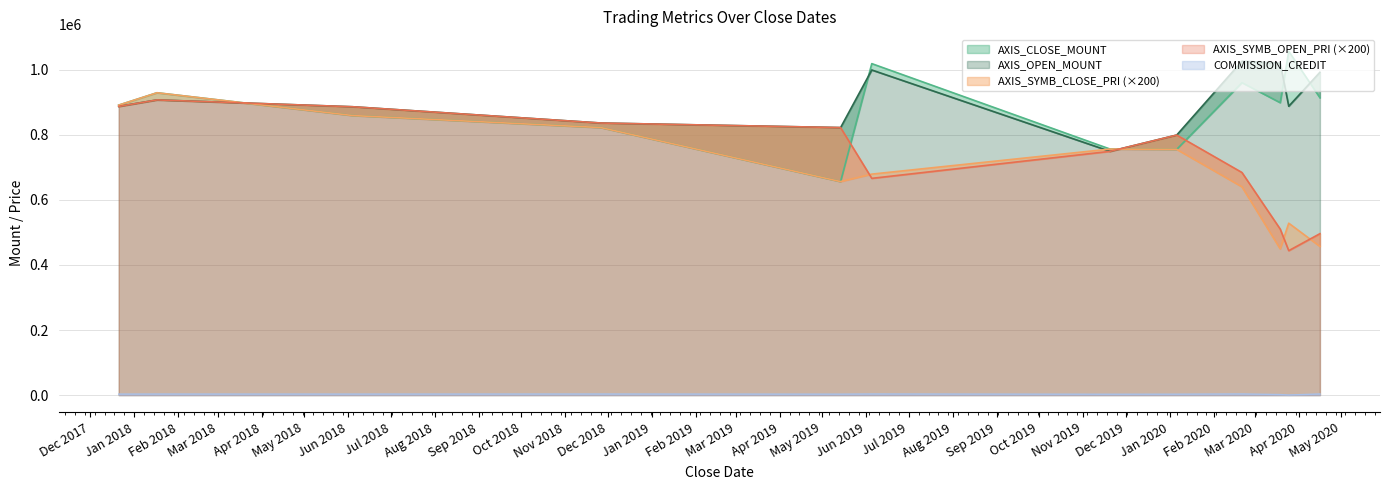

What is the difference between the maximum and minimum values in the AXIS_OPEN_MOUNT series?

277000